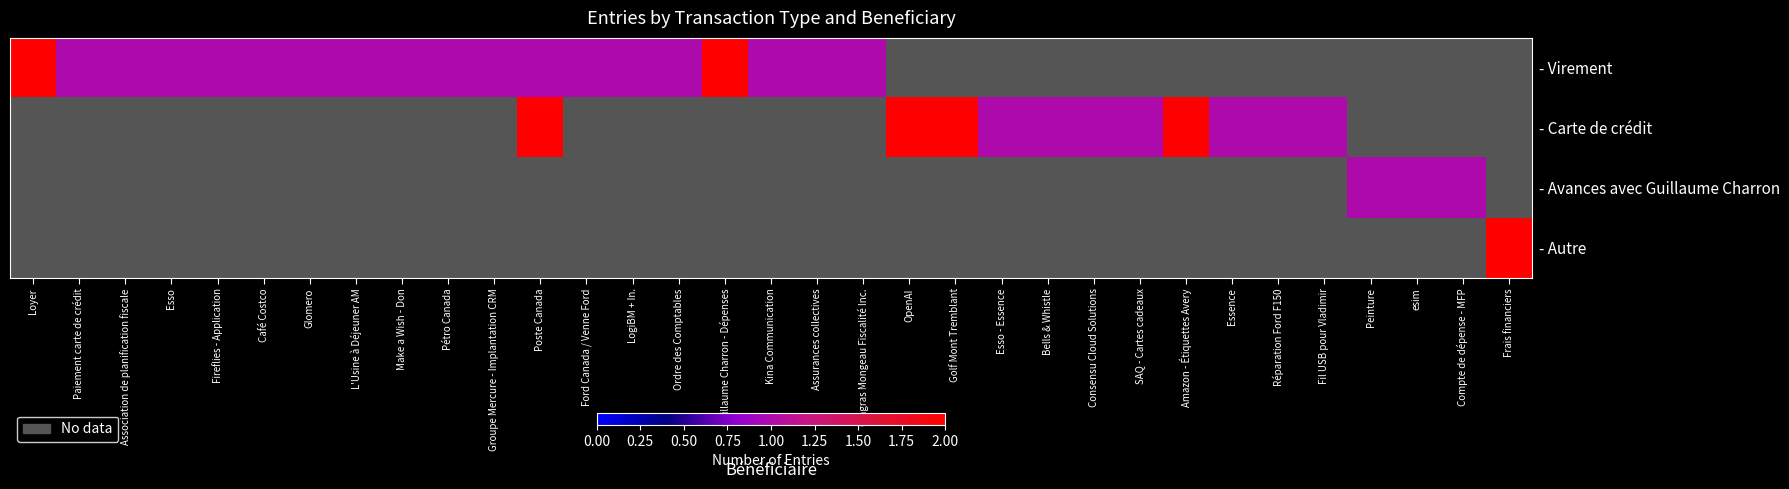

Rank the series by their maximum value, from highest to lowest.

- Virement, - Carte de crédit, - Avances avec Guillaume Charron, - Autre